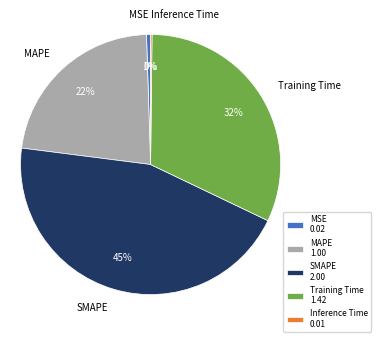

To the nearest percent, what is the combined percentage of SMAPE and Training Time?

77%